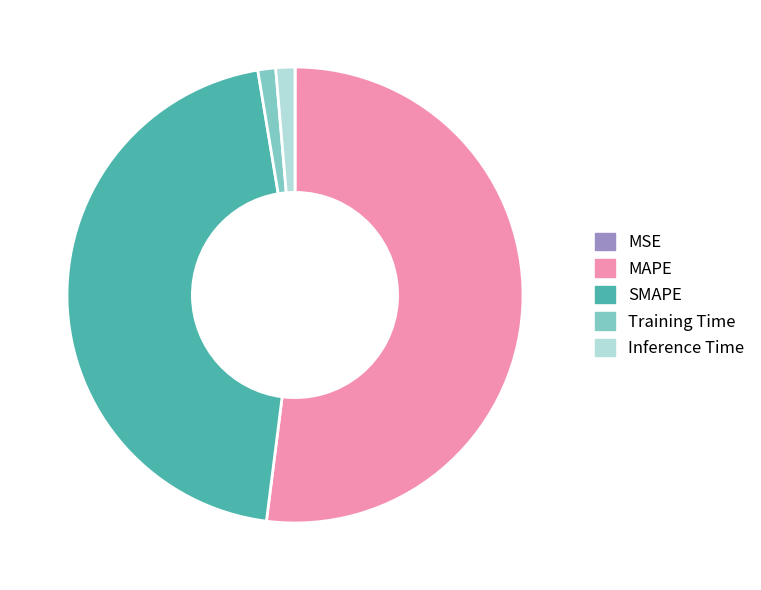

Is it true that MAPE is 52% of the pie?

True